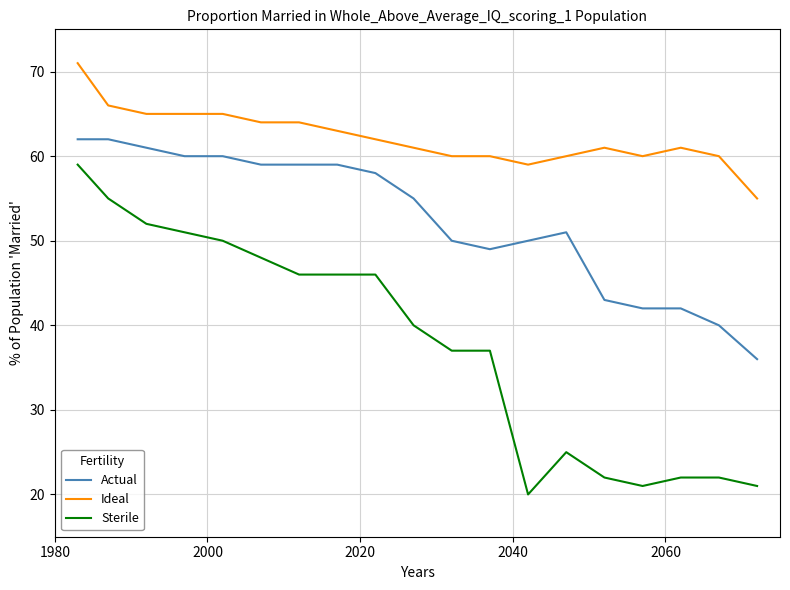

What is the difference between the maximum and second lowest values in the Actual series?

22